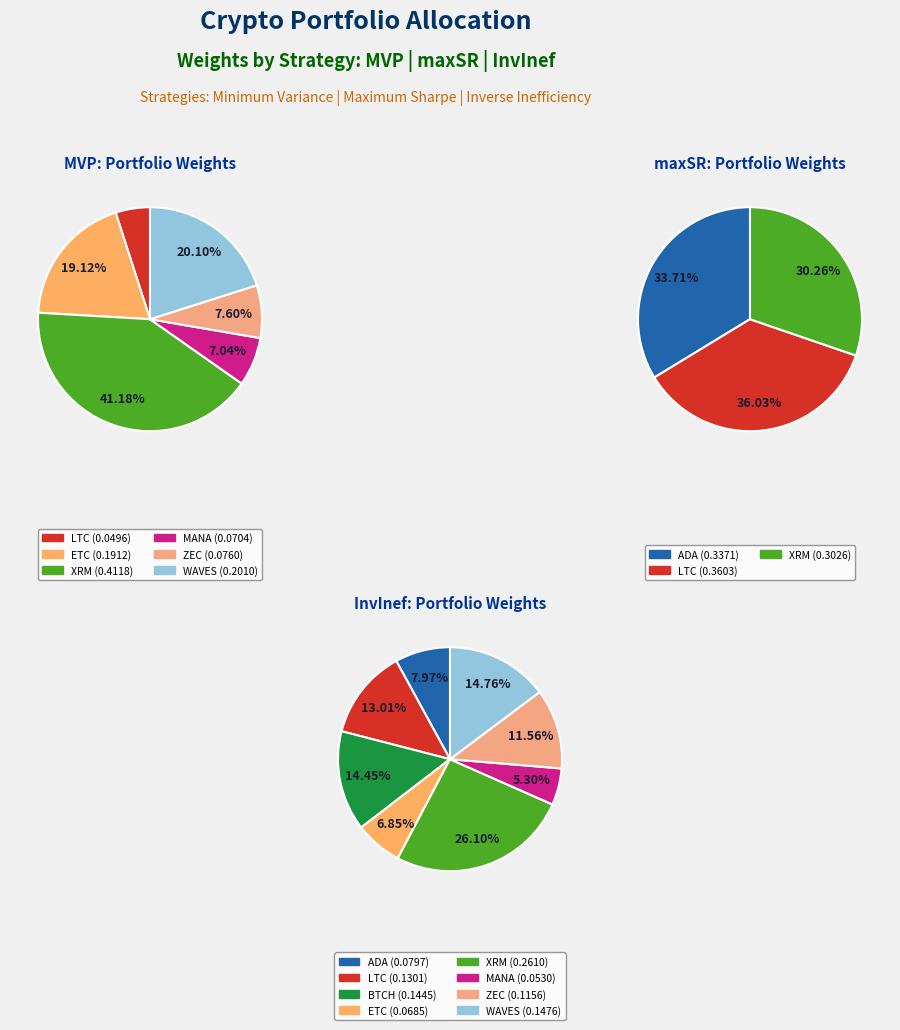

How many slices are in this pie chart?

8